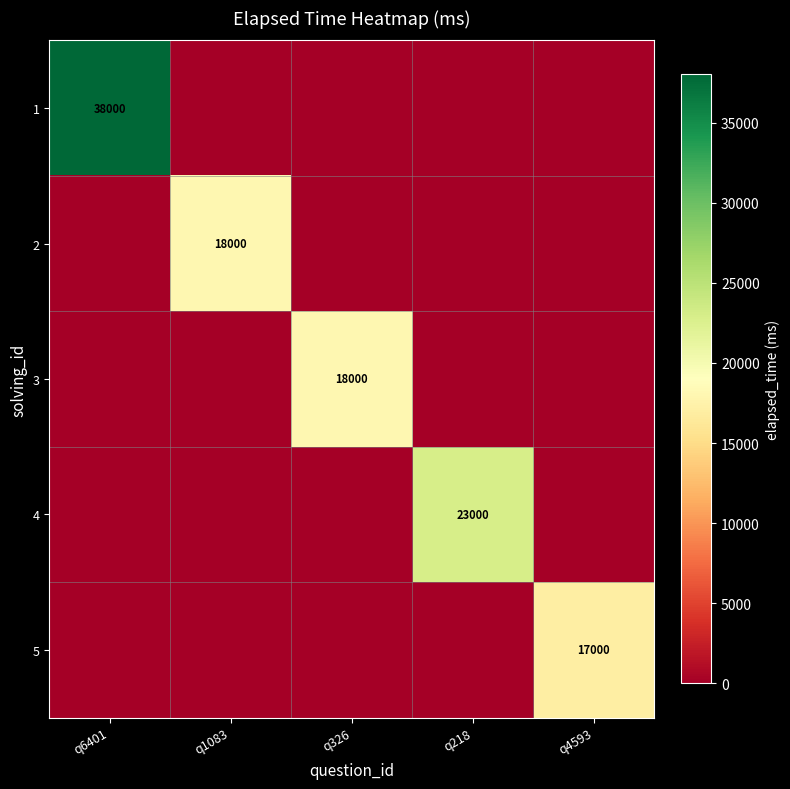

What is the spread (max minus min) of values at q6401?

38000